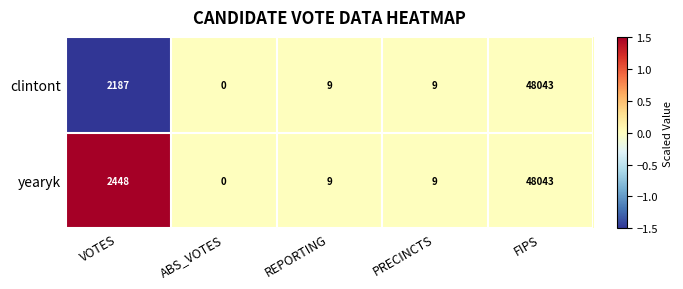

Reading right to left, transcribe all the data shown in this chart.

clintont: FIPS=48043	PRECINCTS=9	REPORTING=9	ABS_VOTES=0	VOTES=2187
yearyk: FIPS=48043	PRECINCTS=9	REPORTING=9	ABS_VOTES=0	VOTES=2448